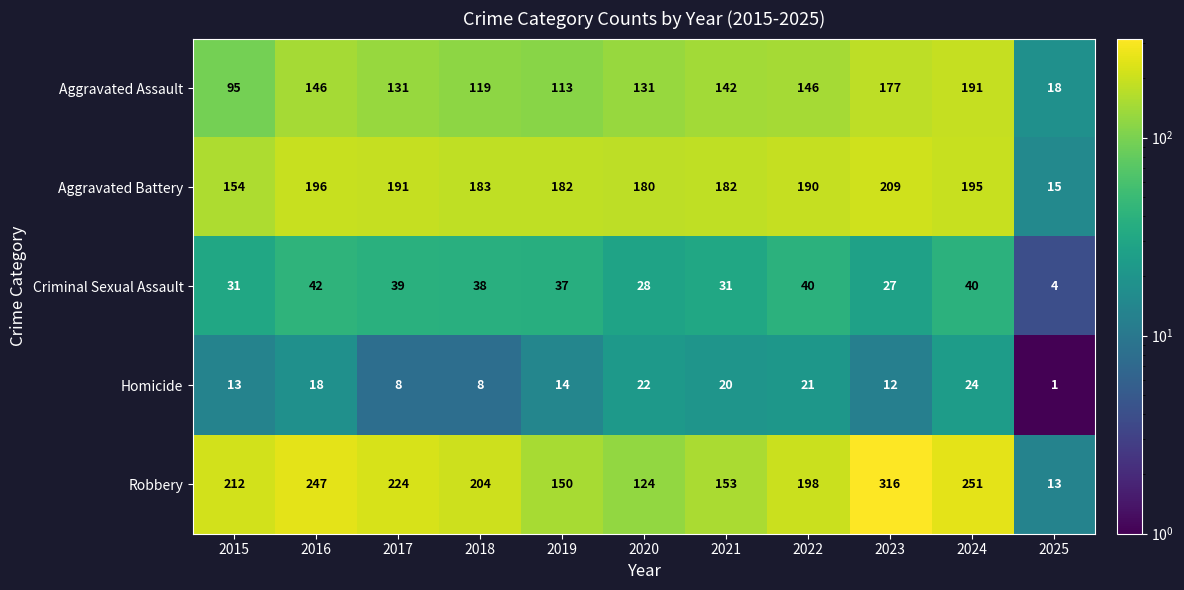

The Aggravated Assault series shows 197 at 2018. True or false?

False